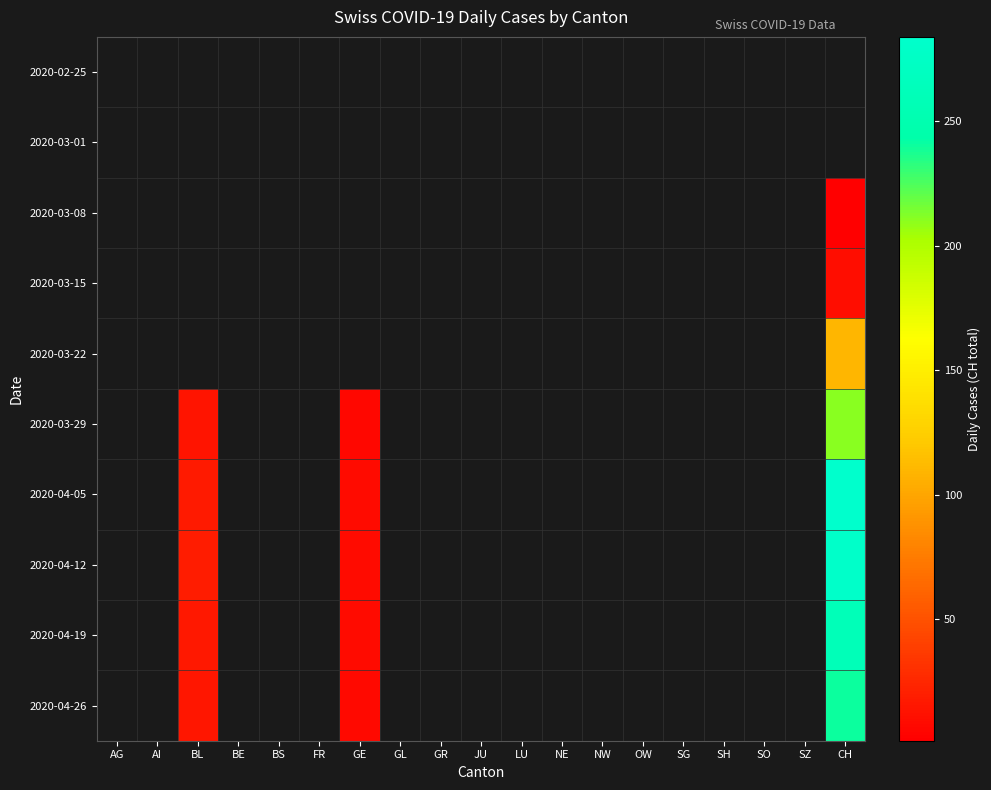

Which label corresponds to the smallest value in the chart?

CH